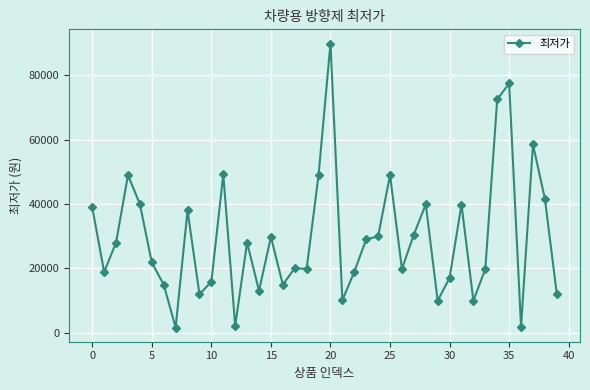

What is the difference between the second highest and second lowest values?

75700